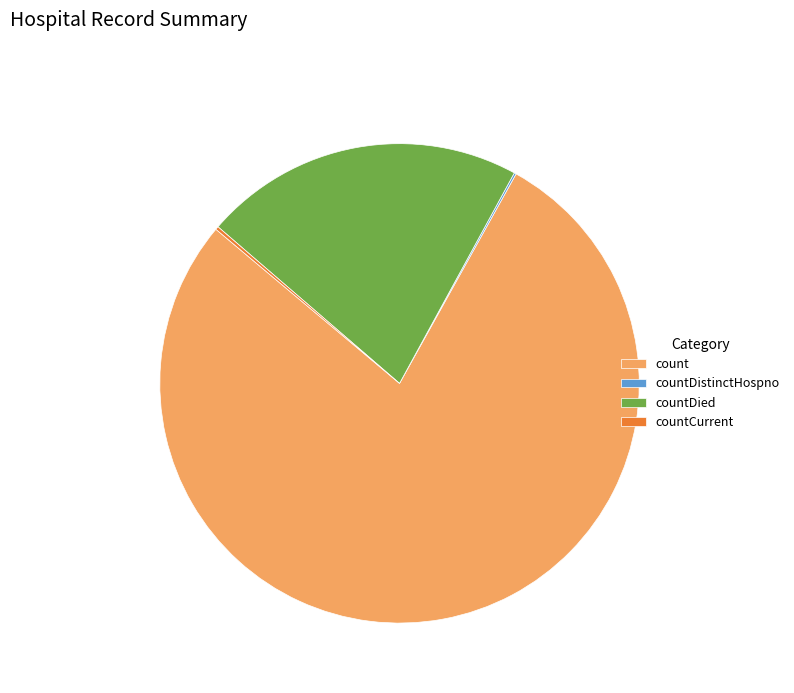

What is the ratio of the value at countDied to the value at count?

0.3